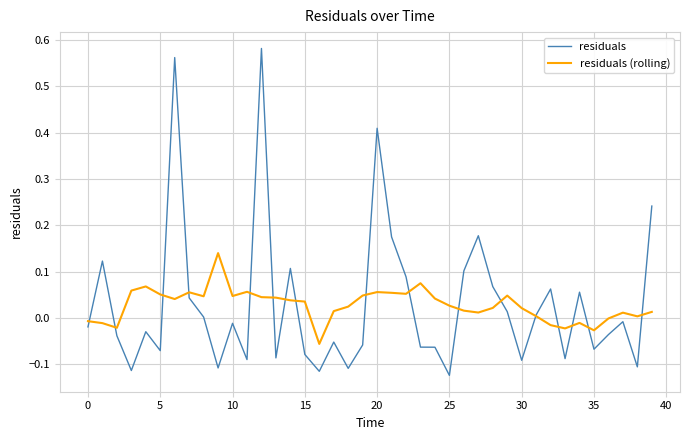

List the series in order of their peak value, highest first.

residuals, residuals (rolling)